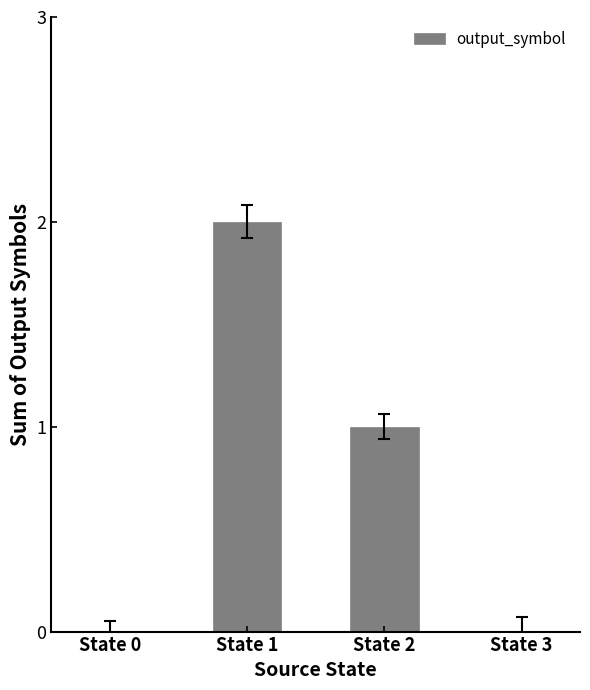

Which category has the highest value across all series?

State 1